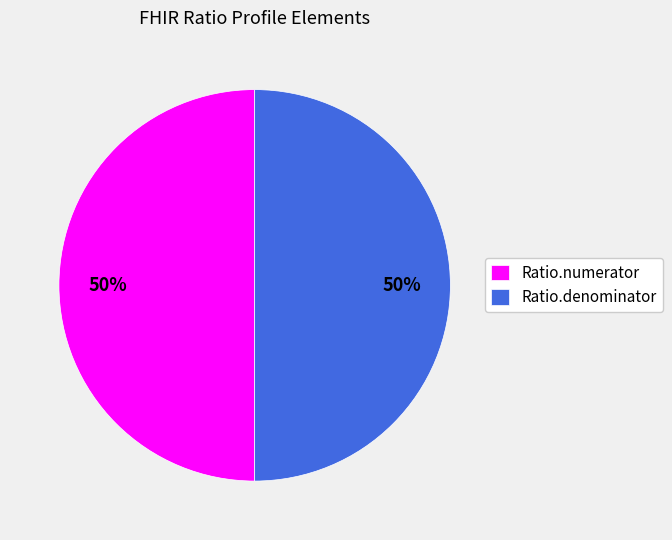

What is the ratio of the value at Ratio.numerator to the value at Ratio.denominator?

1.0